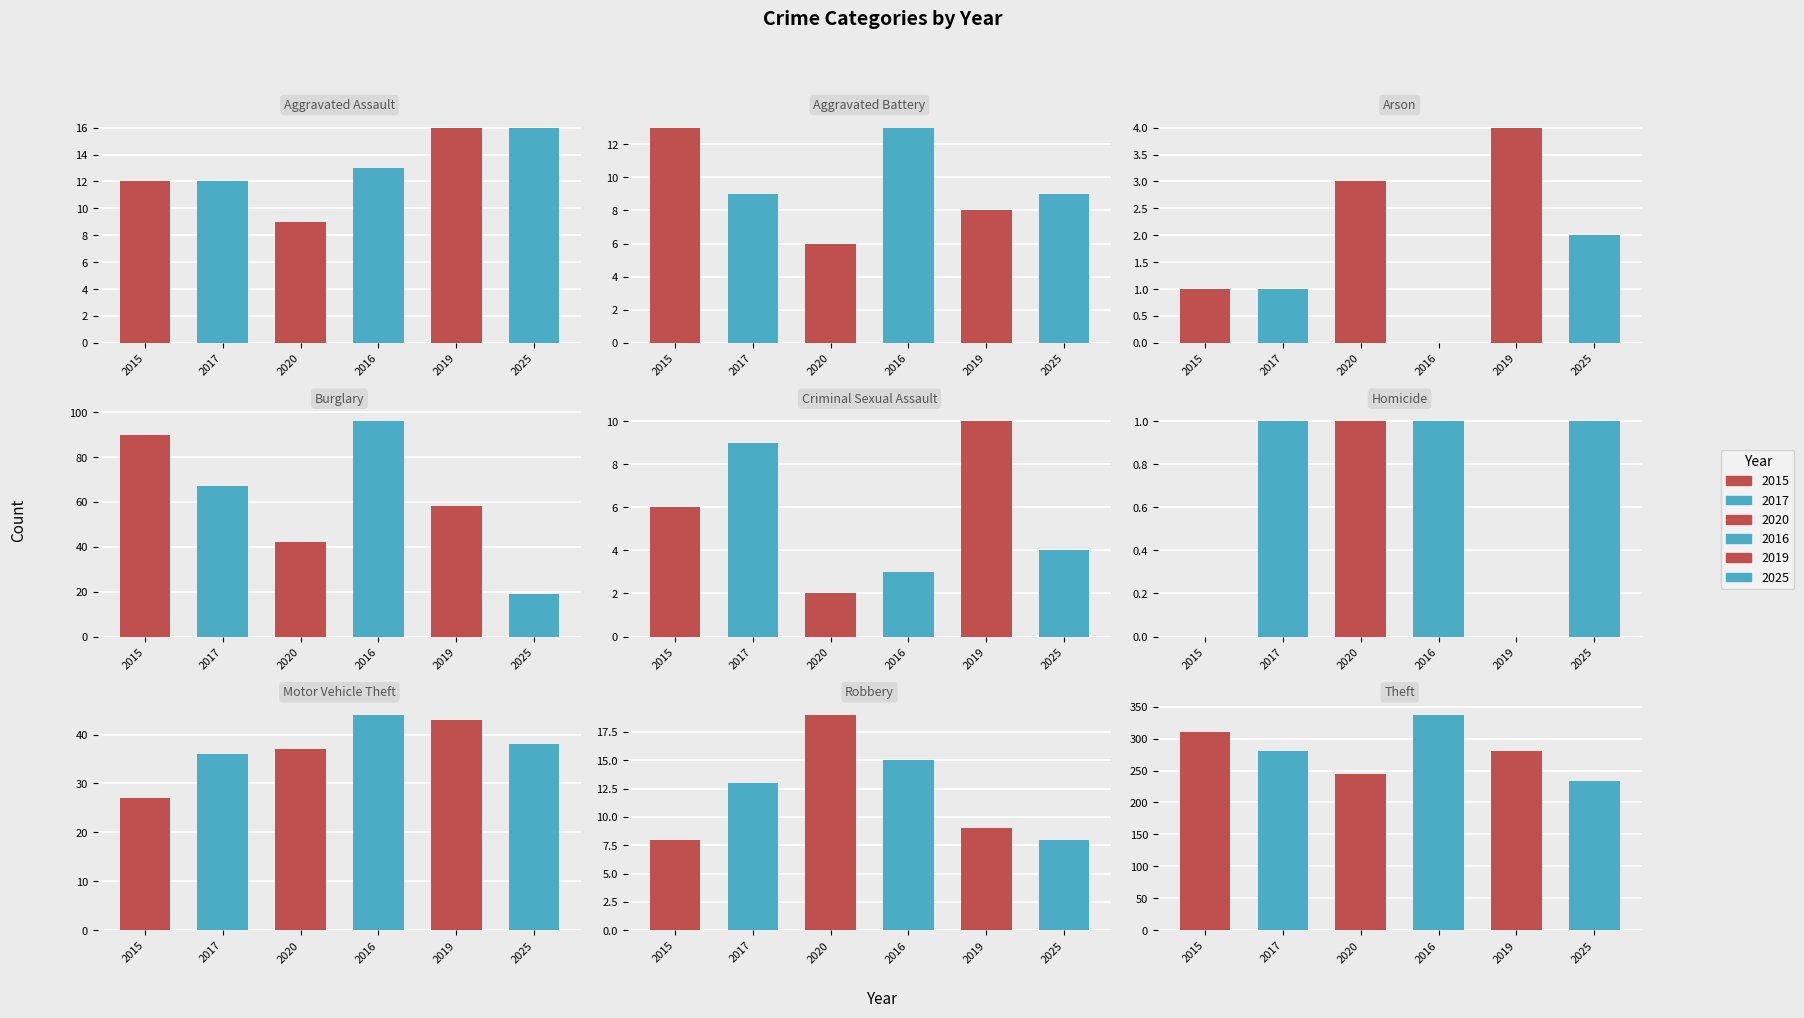

Does the chart contain stacked bars?

No